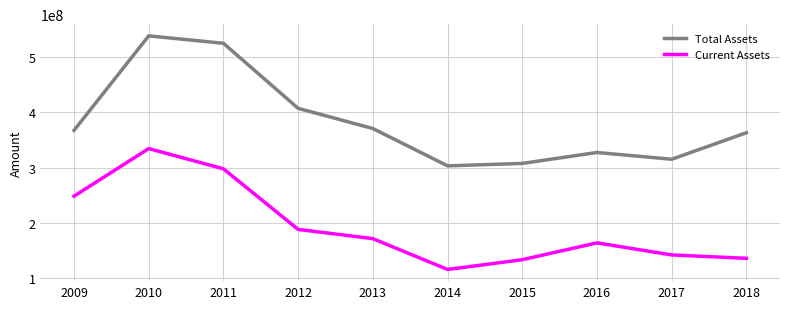

At how many categories does at least one series exceed 516278817?

2